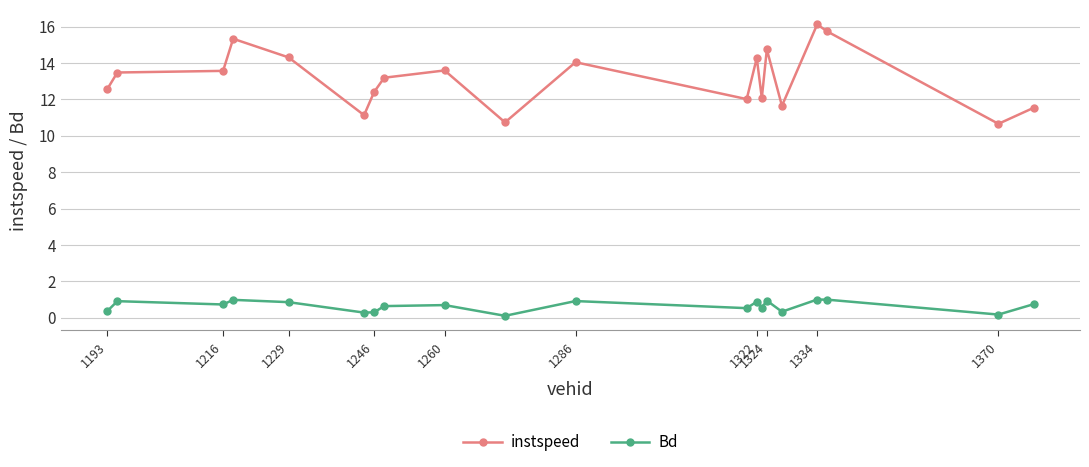

Which series has the largest range (max minus min)?

instspeed